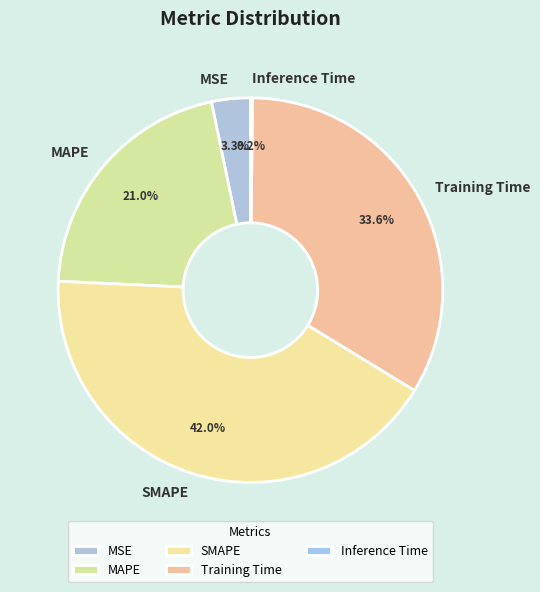

What portion of the pie excludes SMAPE?

58.0%